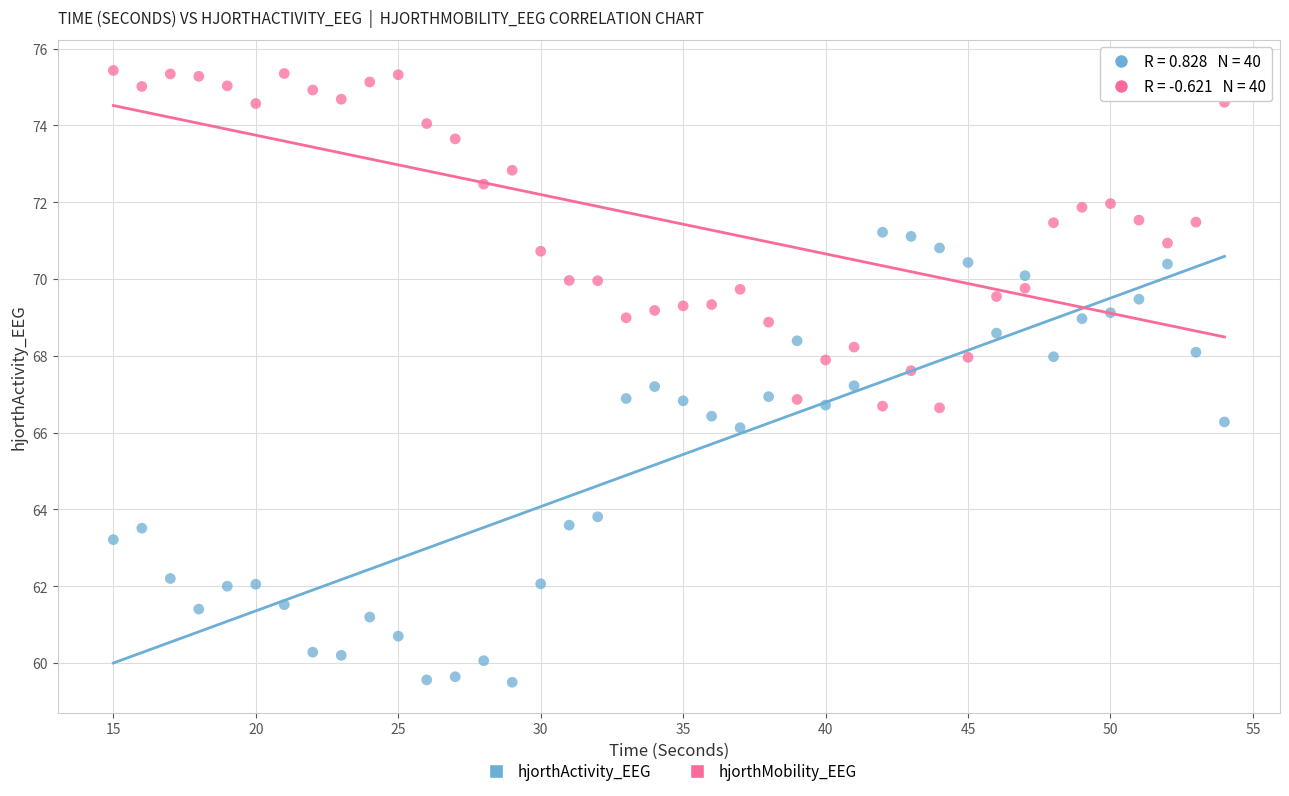

What are all the series names shown in the legend?

hjorthActivity_EEG, hjorthMobility_EEG